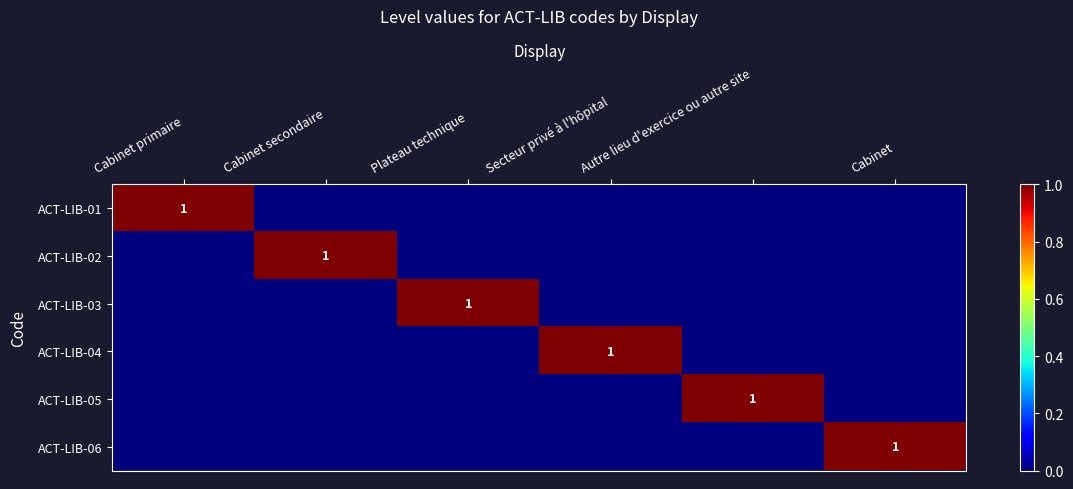

At Cabinet secondaire, list the series in order from smallest to largest.

ACT-LIB-01, ACT-LIB-03, ACT-LIB-04, ACT-LIB-05, ACT-LIB-06, ACT-LIB-02